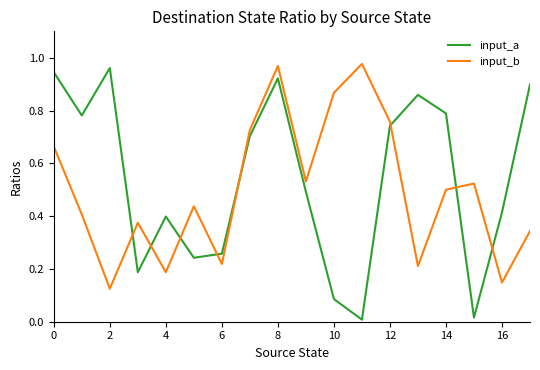

How many times do input_a and input_b cross each other?

8